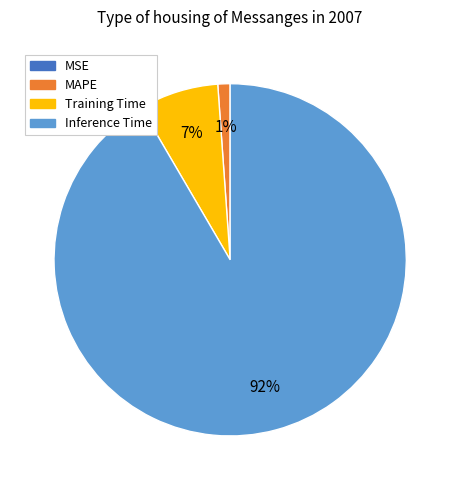

Which category has the biggest portion of the pie?

Inference Time